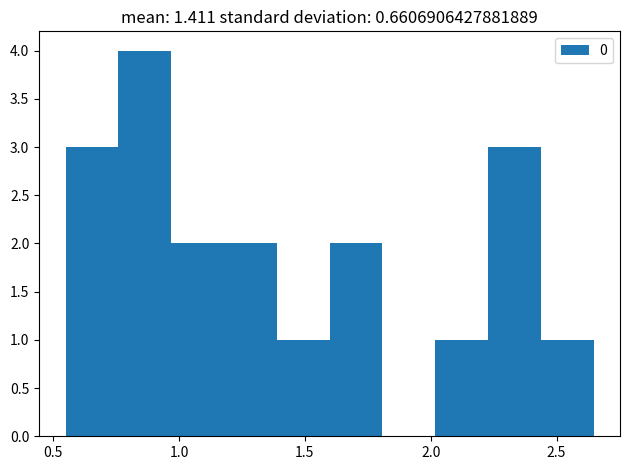

What is the height of the bar covering 1.40 to 1.60 on the x-axis? Neither the bar edges nor the heights are printed on the chart, so give them approximately, as read against the axes.

1